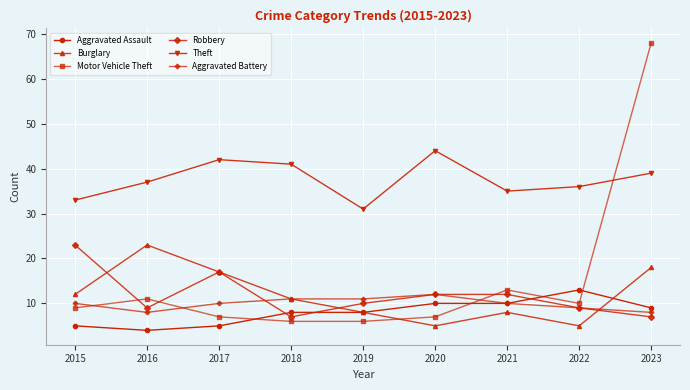

How many lines are shown in the chart?

6